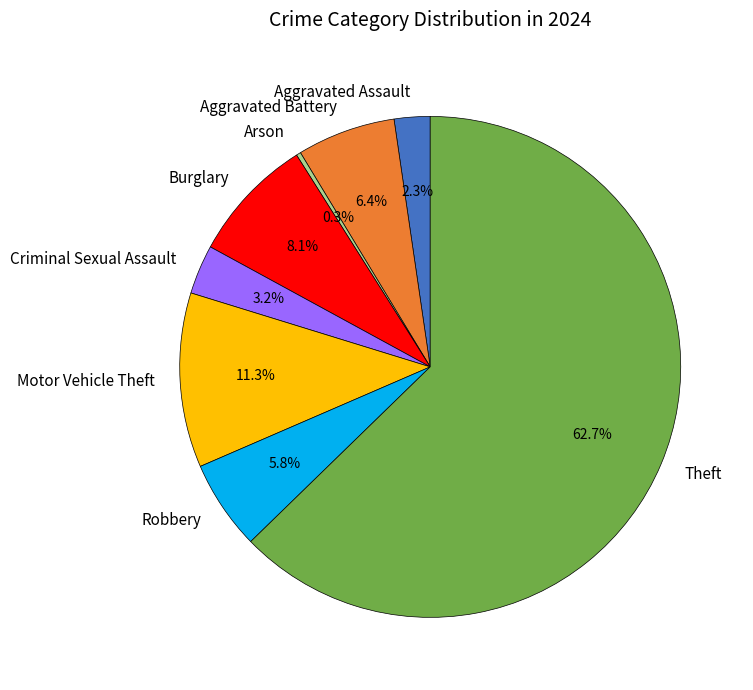

Between Motor Vehicle Theft and Aggravated Assault, which is larger?

Motor Vehicle Theft